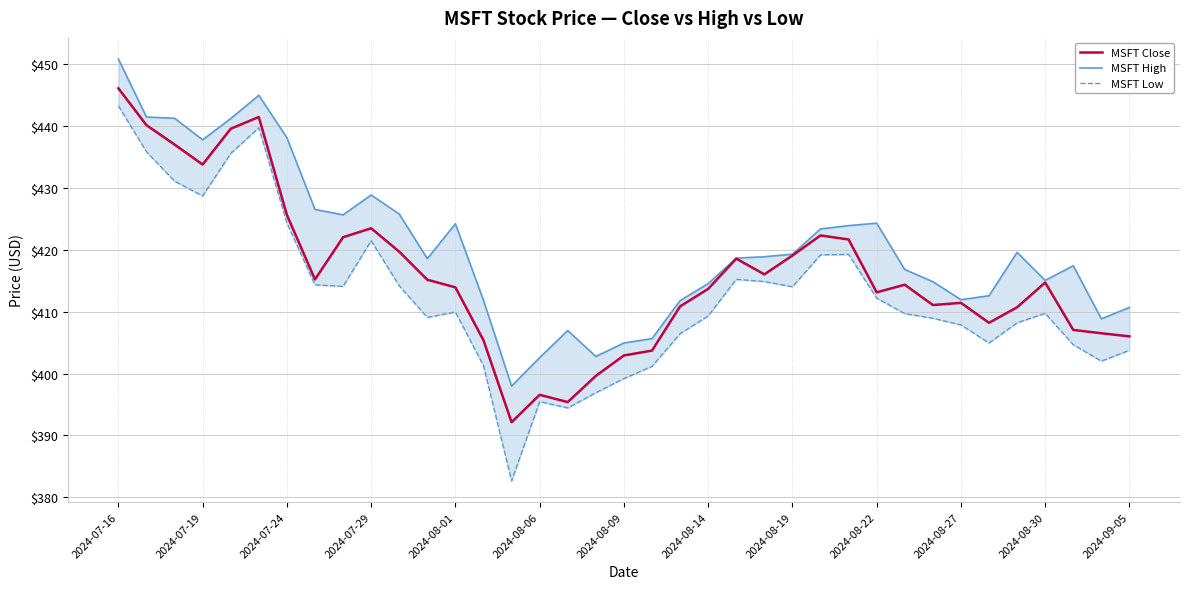

What is the lowest value of the MSFT Close series?

392.1